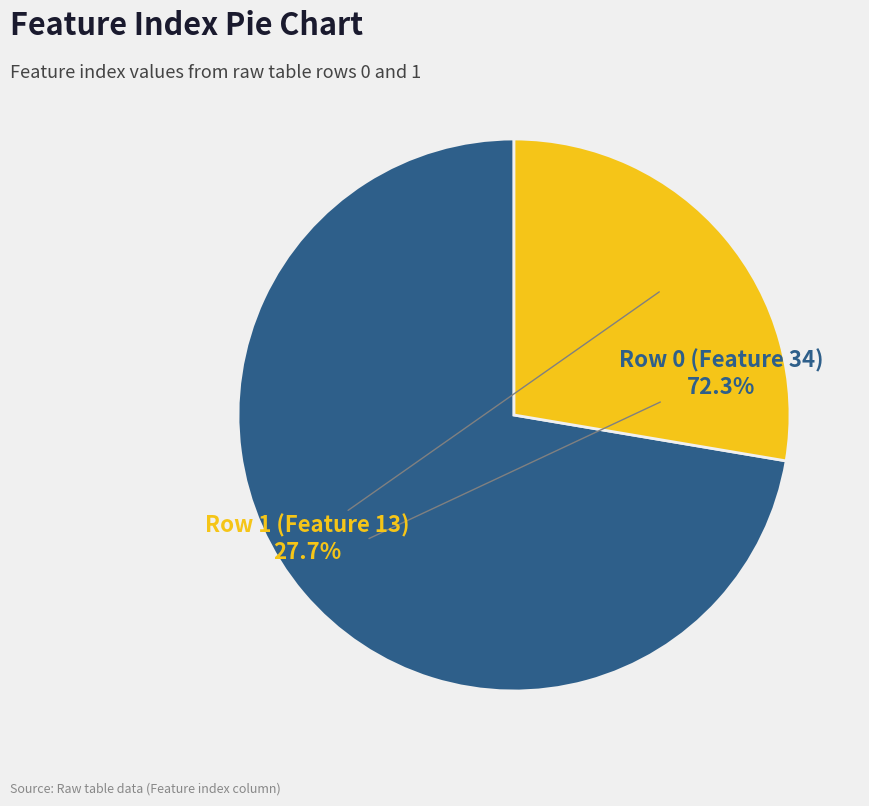

Does any single category account for the majority?

Yes